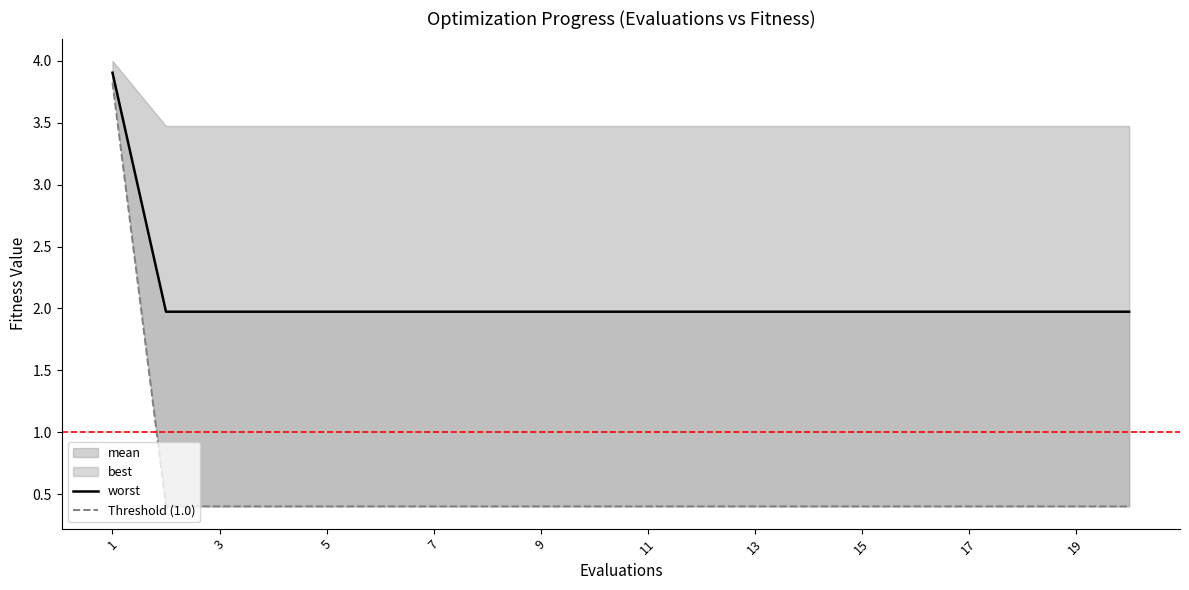

The best series shows 0.4 at 8. True or false?

True